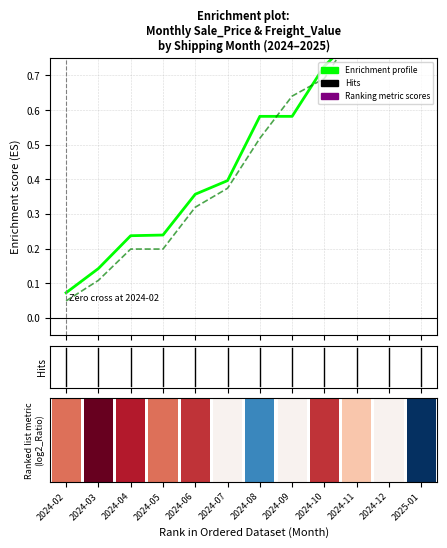

How many categories are shown in the chart?

12